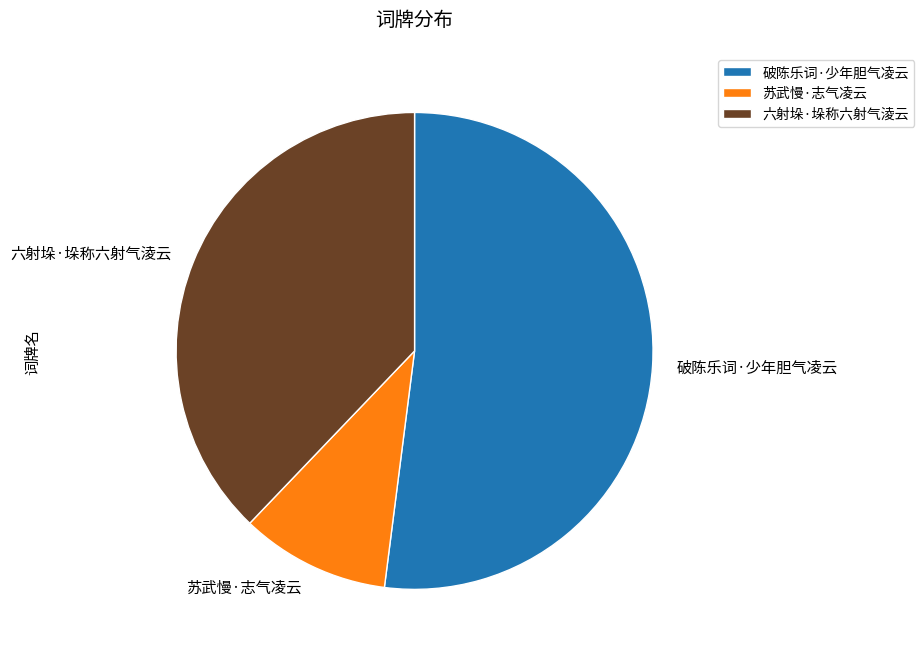

Do 苏武慢·志气凌云 and 六射垛·垛称六射气淩云 together represent more than half of the pie?

No